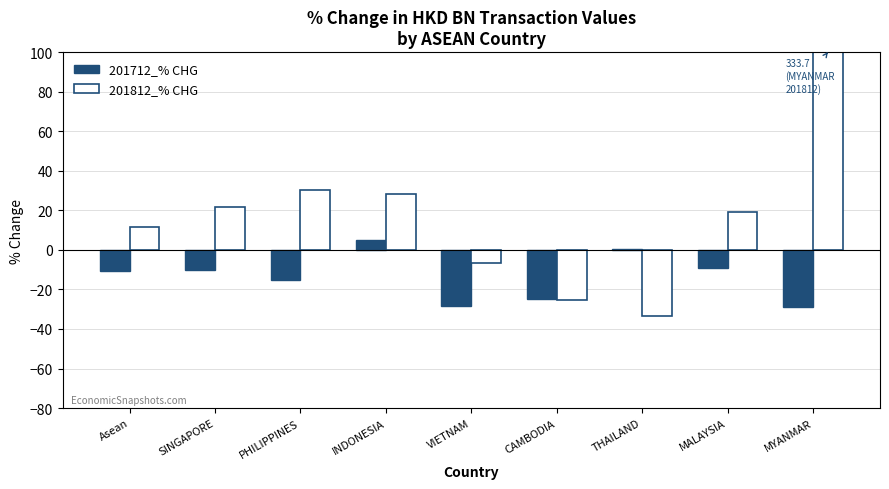

At which label is 201712_% CHG closest to -11?

Asean